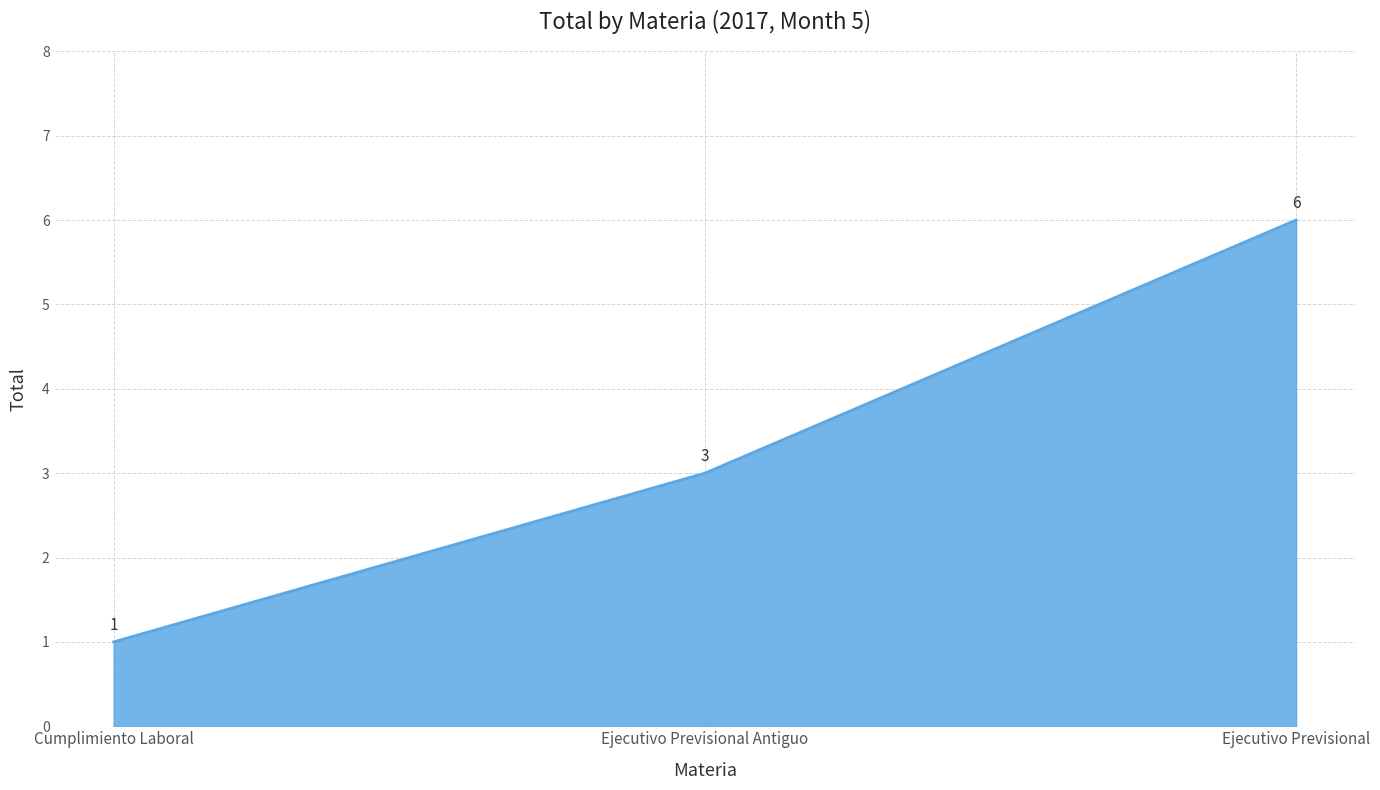

How many lines are shown in the chart?

1